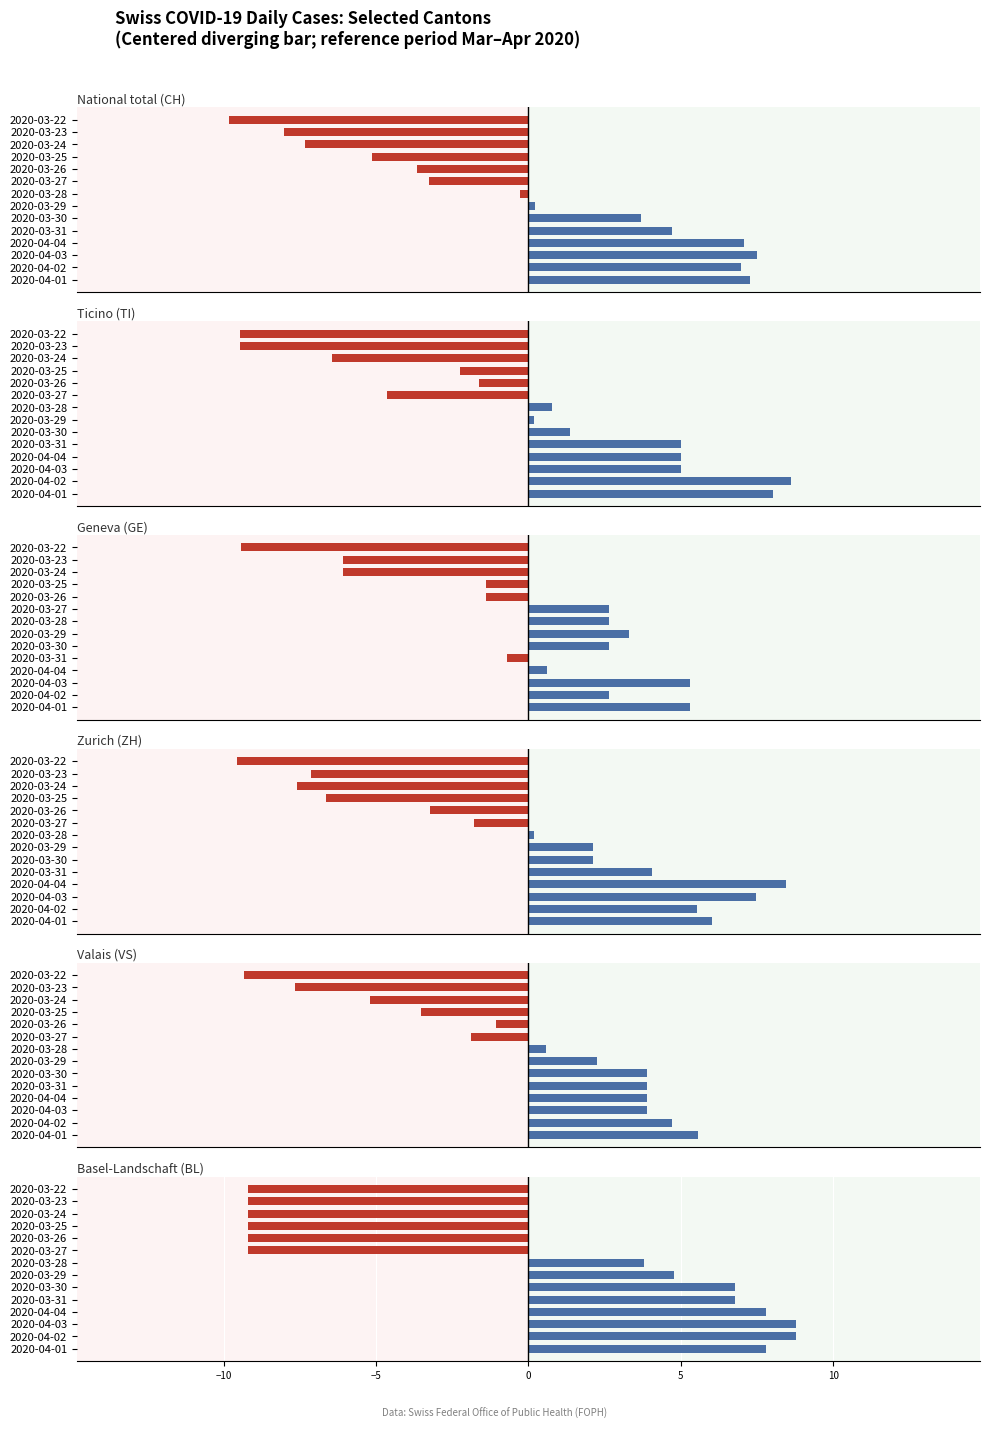

What are all the series names shown in the legend?

CH, TI, GE, ZH, VS, BL